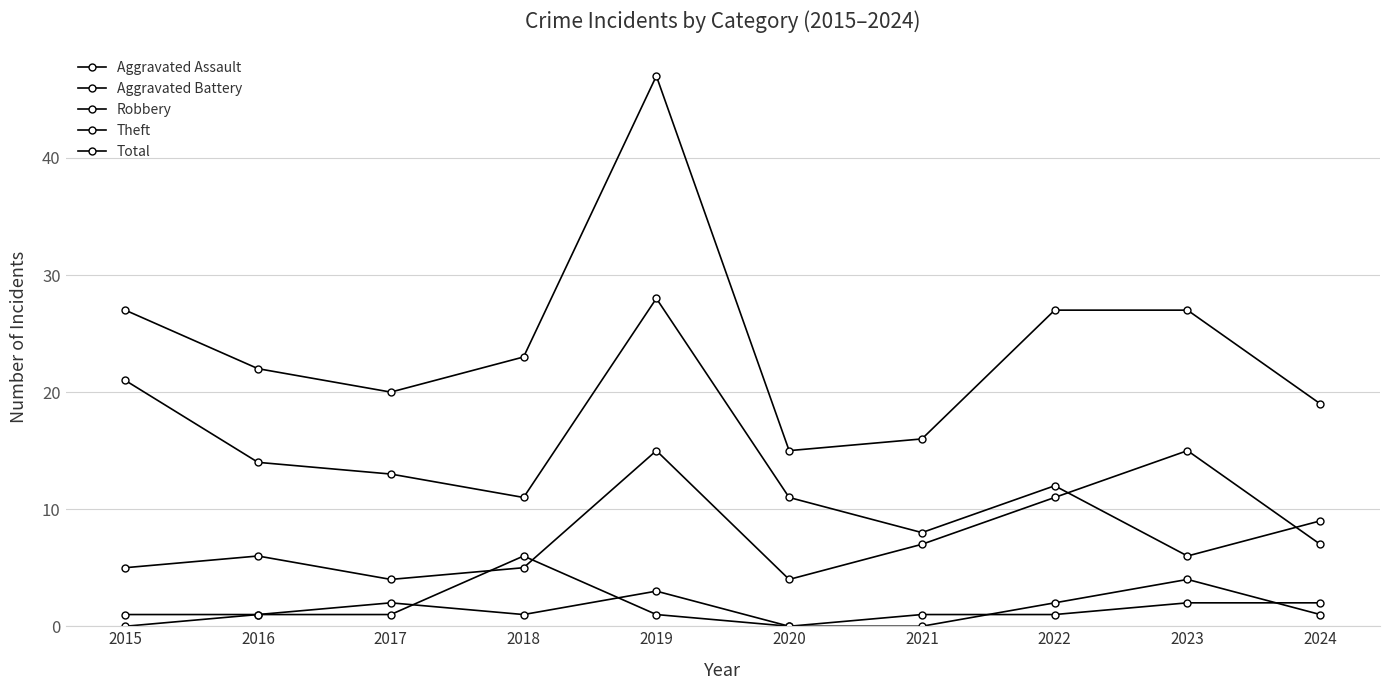

At which category does Robbery reach its first local peak?

2016